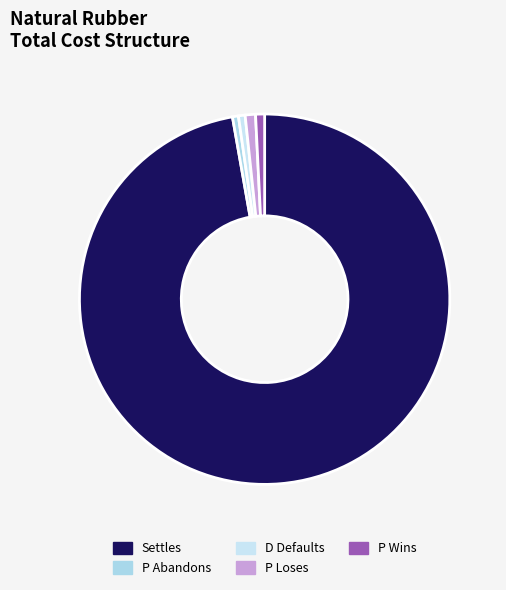

How many segments does this pie chart have?

5